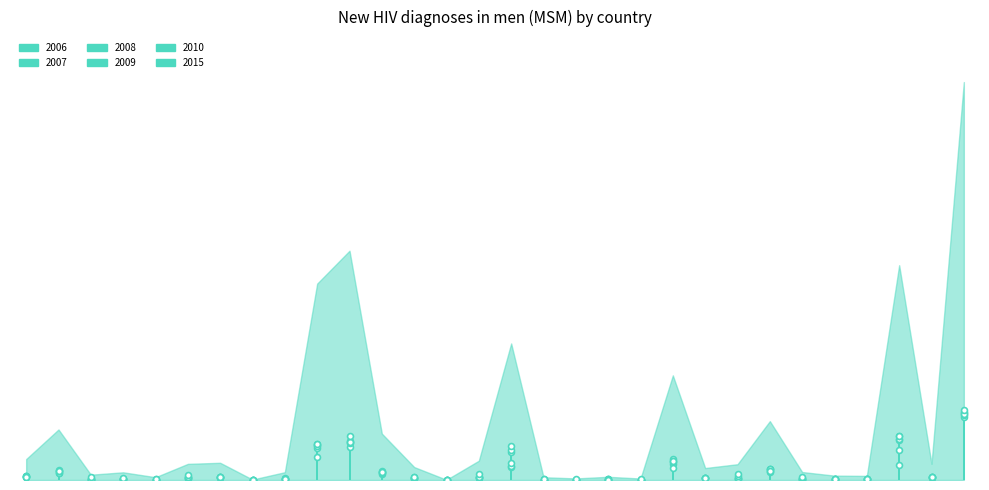

Is the value of 2007 at Poland greater than the value of 2006 at Lithuania?

Yes